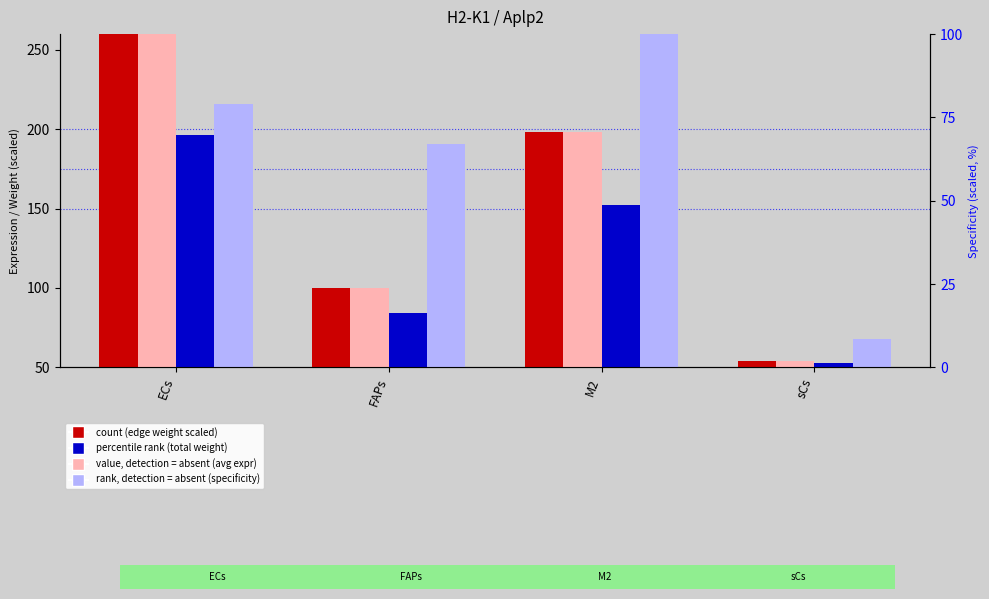

What is the label of the 3rd bar from the left?

M2